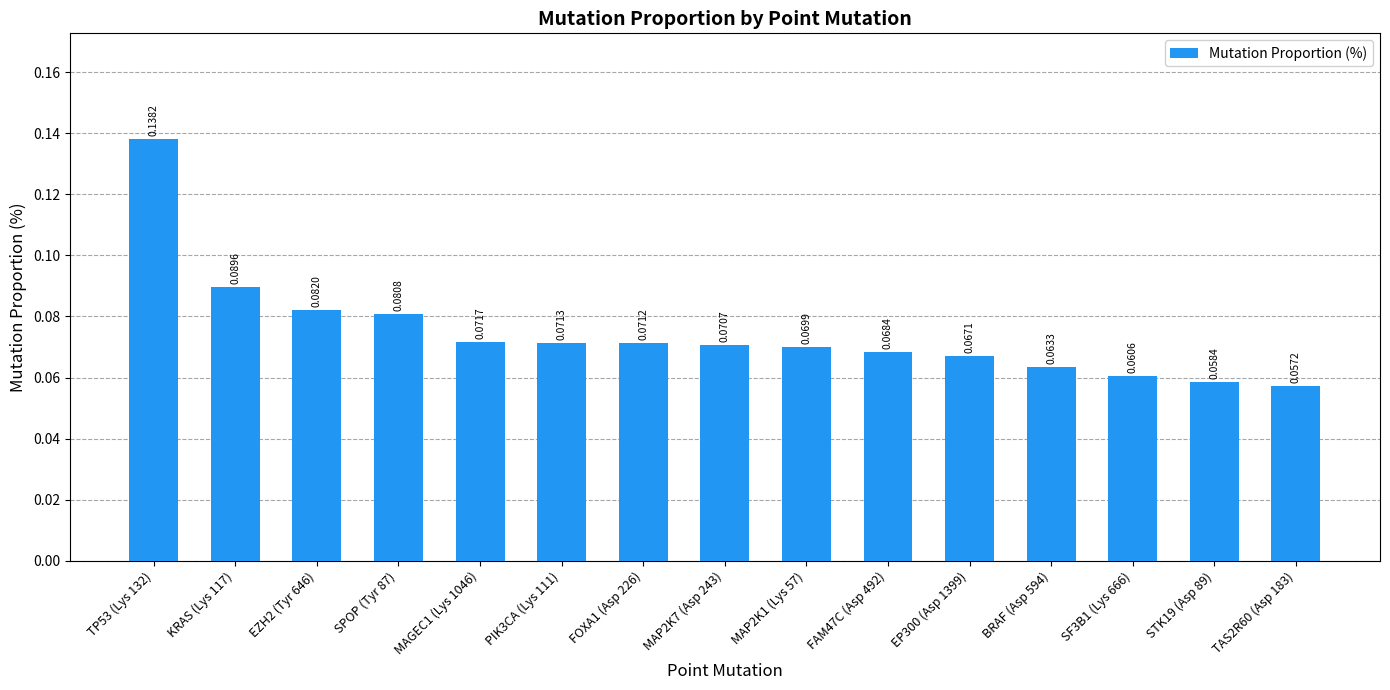

What is the label of the 10th bar from the right?

PIK3CA (Lys 111)